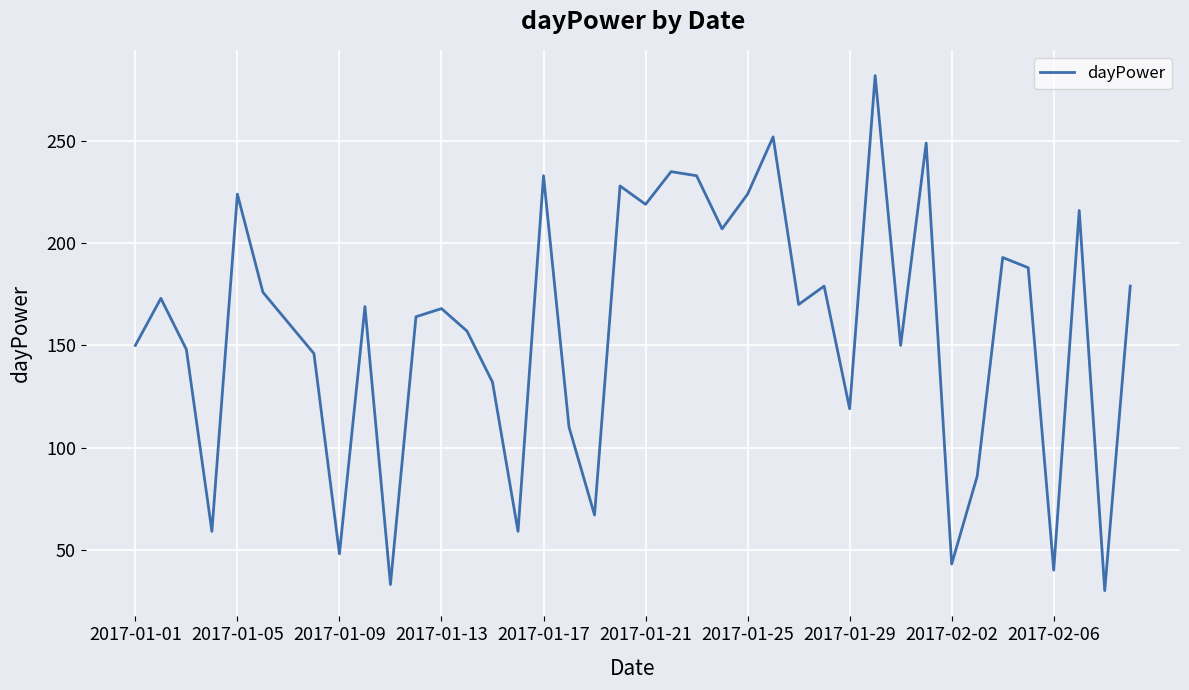

How many lines are shown in the chart?

1